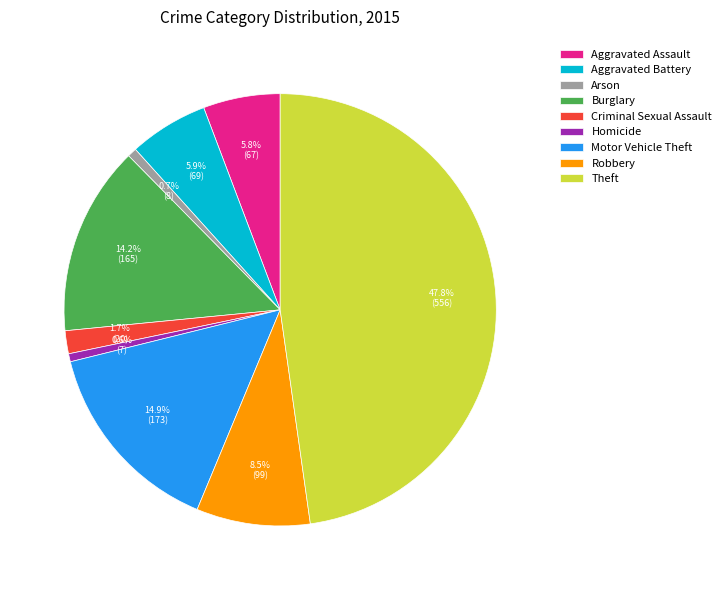

Is Robbery the majority of the pie?

No